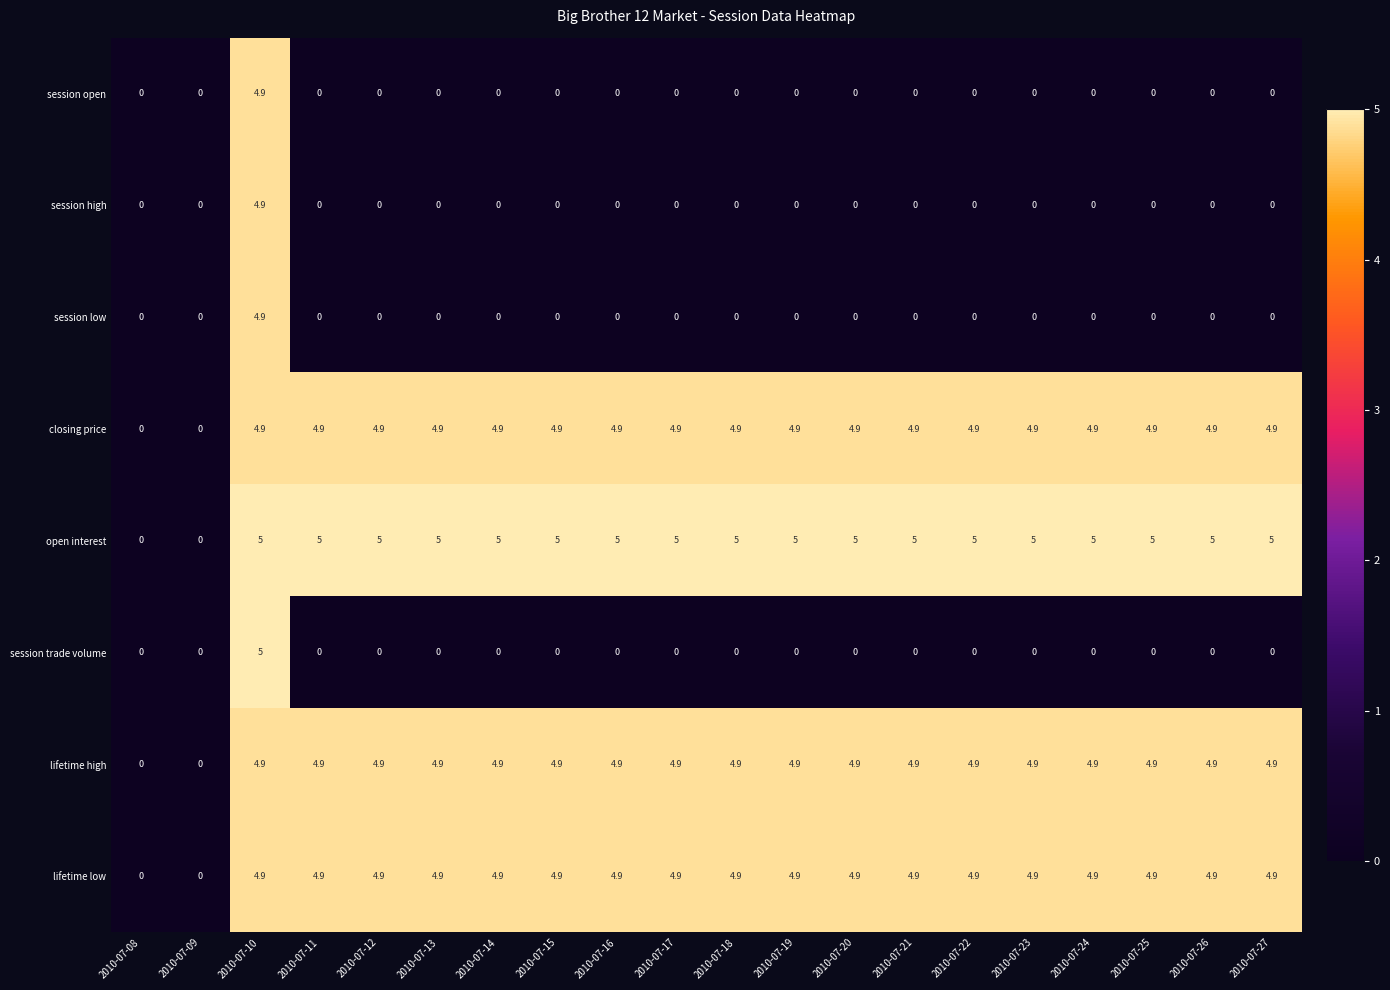

The value of open interest at 2010-07-12 is 5.0. True or false?

True